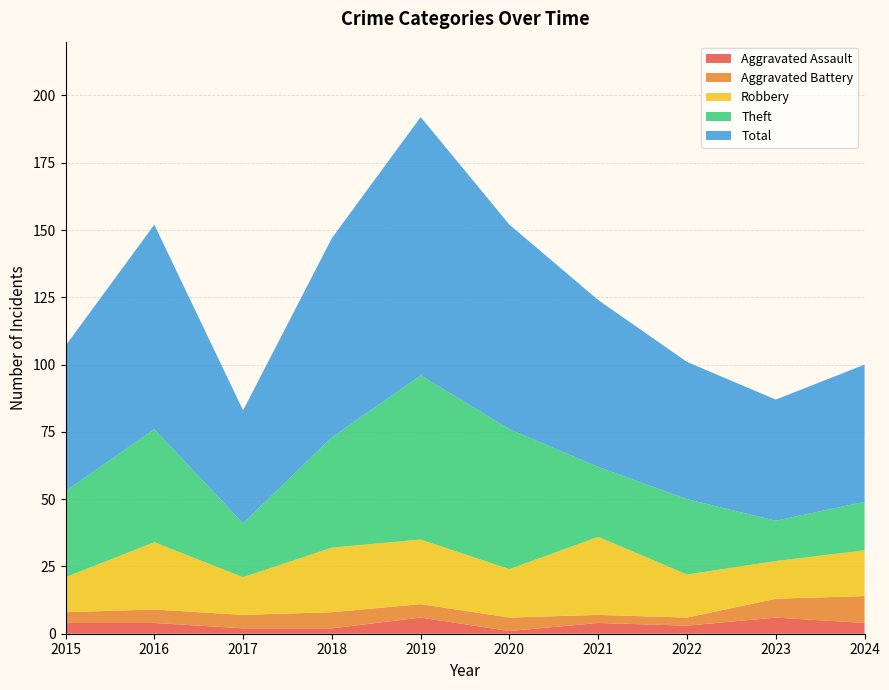

Reading right to left, list all the values displayed in this chart.

Aggravated Assault: 2024=4	2023=6	2022=3	2021=4	2020=1	2019=6	2018=2	2017=2	2016=4	2015=4
Aggravated Battery: 2024=10	2023=7	2022=3	2021=3	2020=5	2019=5	2018=6	2017=5	2016=5	2015=4
Robbery: 2024=17	2023=14	2022=16	2021=29	2020=18	2019=24	2018=24	2017=14	2016=25	2015=13
Theft: 2024=18	2023=15	2022=28	2021=26	2020=52	2019=61	2018=41	2017=20	2016=42	2015=32
Total: 2024=51	2023=45	2022=51	2021=62	2020=76	2019=96	2018=74	2017=42	2016=76	2015=54